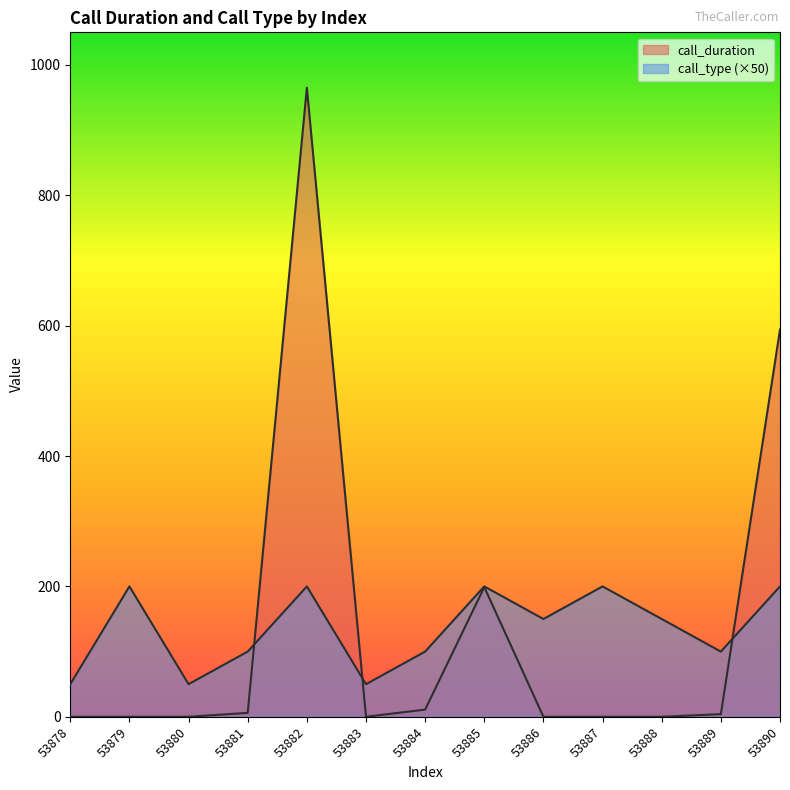

What is the spread (max minus min) of values at 53881?

94